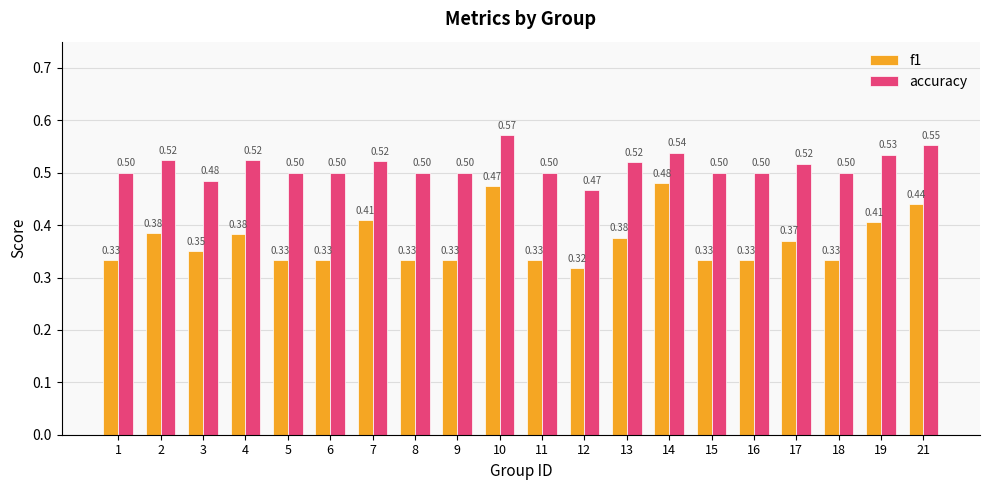

Where is accuracy nearest to the value 0?

12